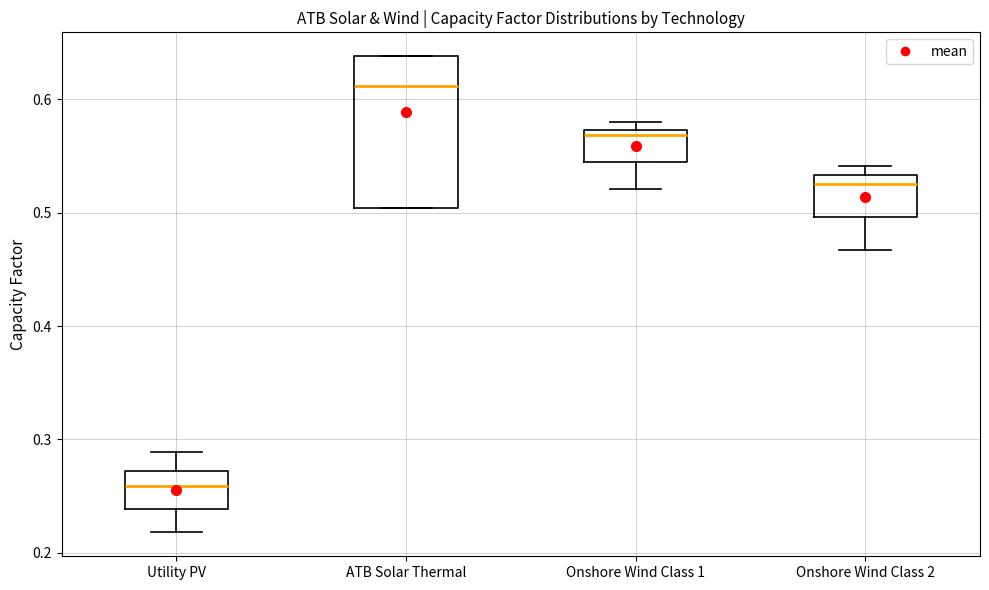

Where is the lower edge of the box for Onshore Wind Class 2 on the y-axis? The values are not printed on the chart, so give them approximately, as read against the axis.

0.50